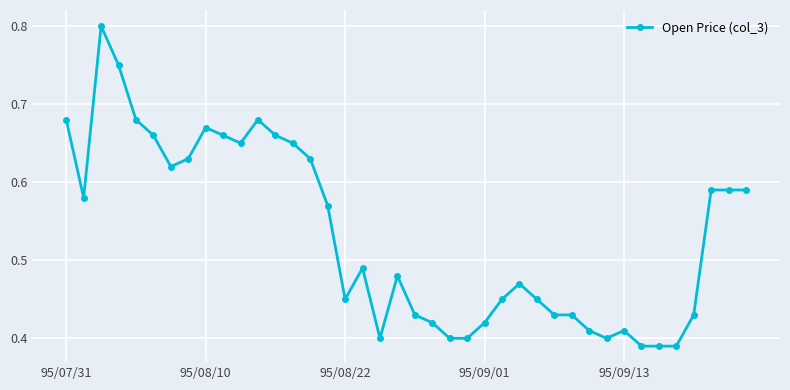

True or false: the data has more than 2 interior local peaks.

True